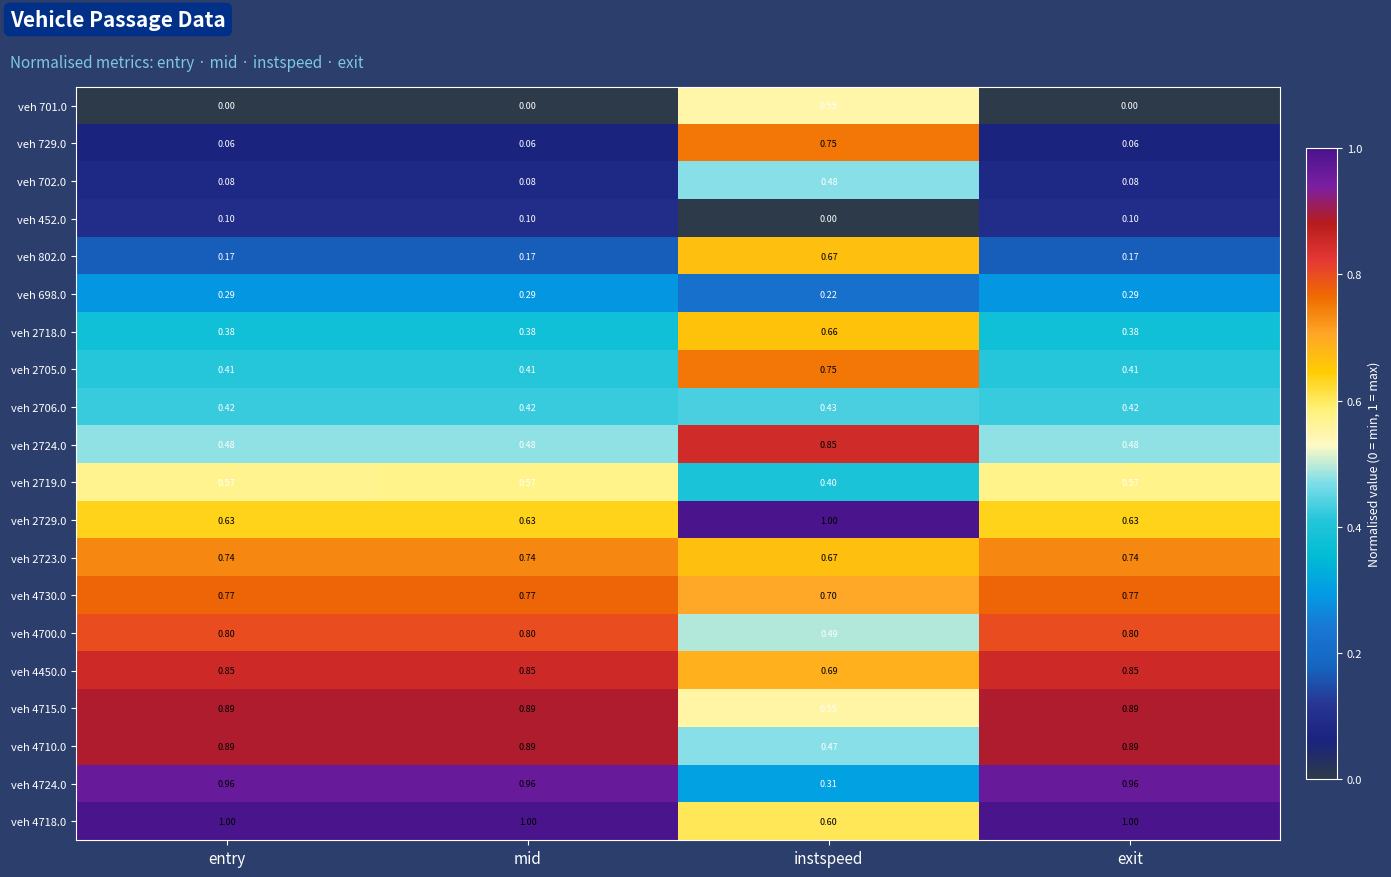

At which category is the sum across all series the highest?

instspeed